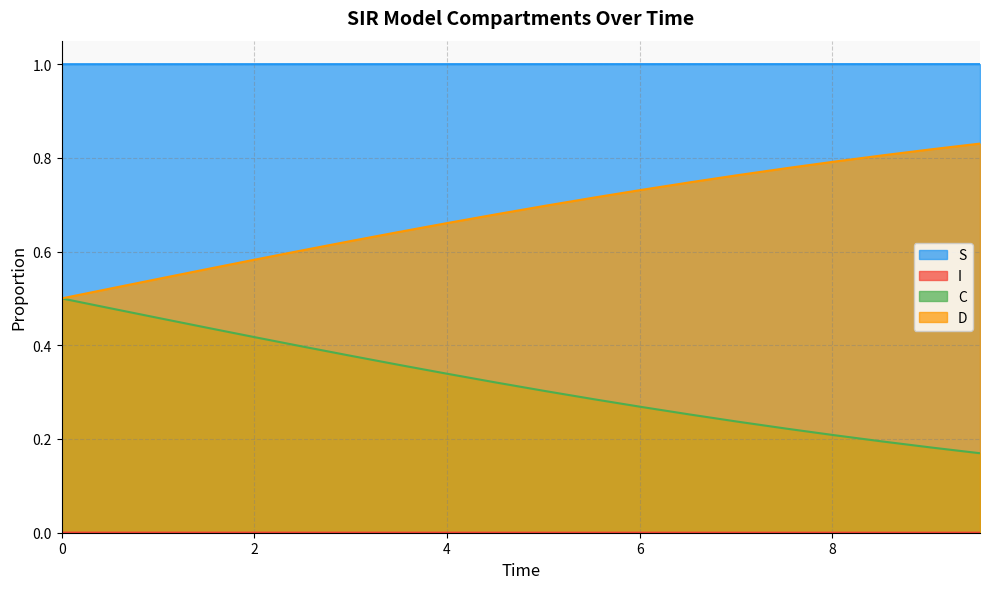

Rank the series by their maximum value, from highest to lowest.

S, D, C, I